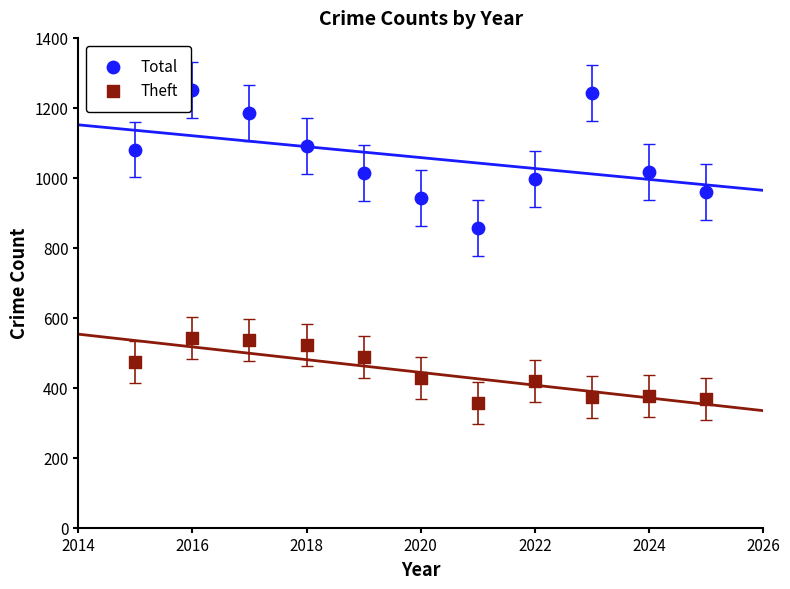

Which series has the widest spread of Y values?

Total